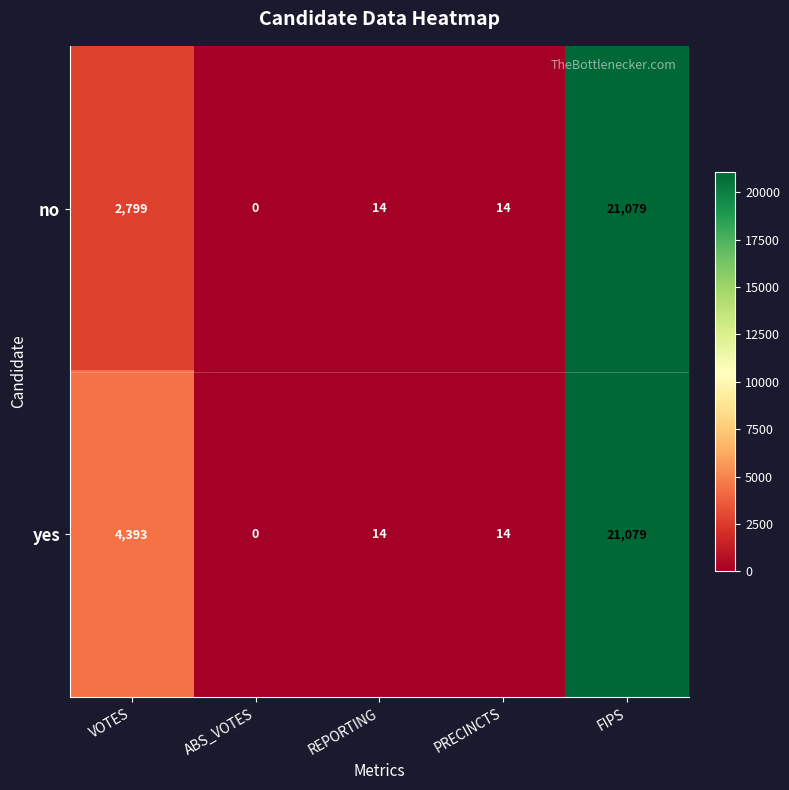

Reading left to right, extract all data points from this chart.

no: VOTES=2799	ABS_VOTES=0	REPORTING=14	PRECINCTS=14	FIPS=21079
yes: VOTES=4393	ABS_VOTES=0	REPORTING=14	PRECINCTS=14	FIPS=21079